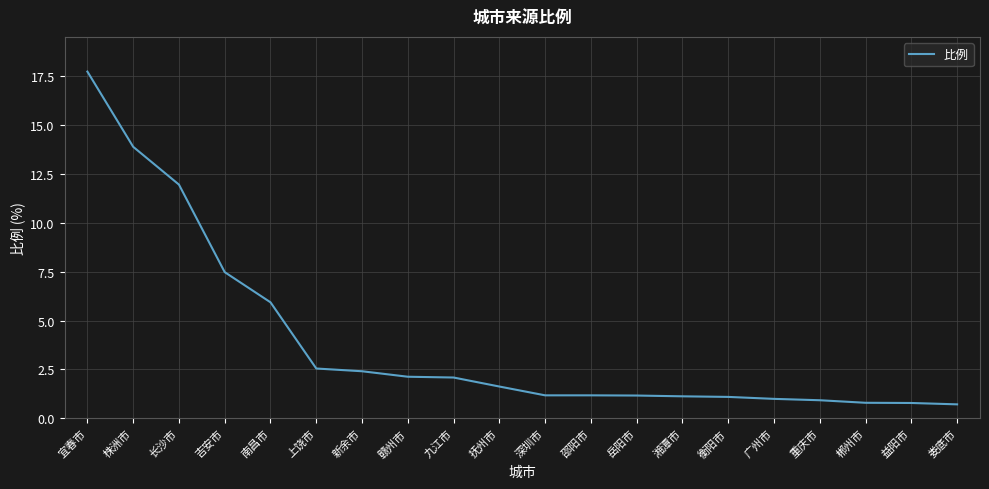

Between 吉安市 and 岳阳市, which is larger?

吉安市